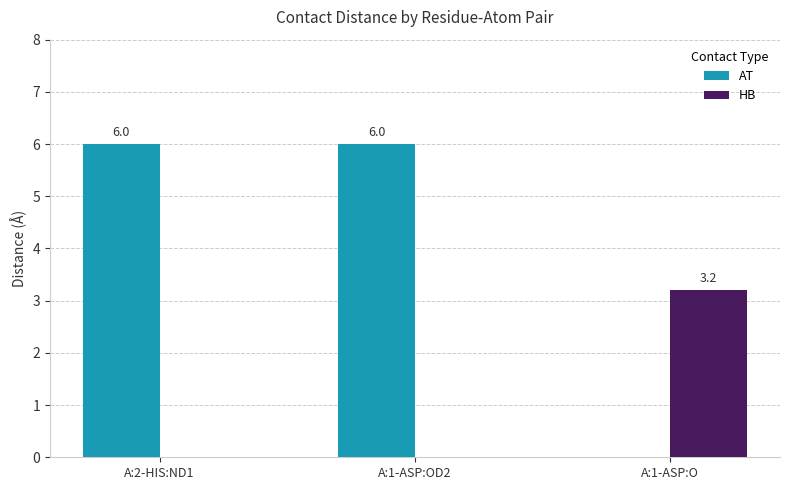

What is the greatest value displayed?

6.0